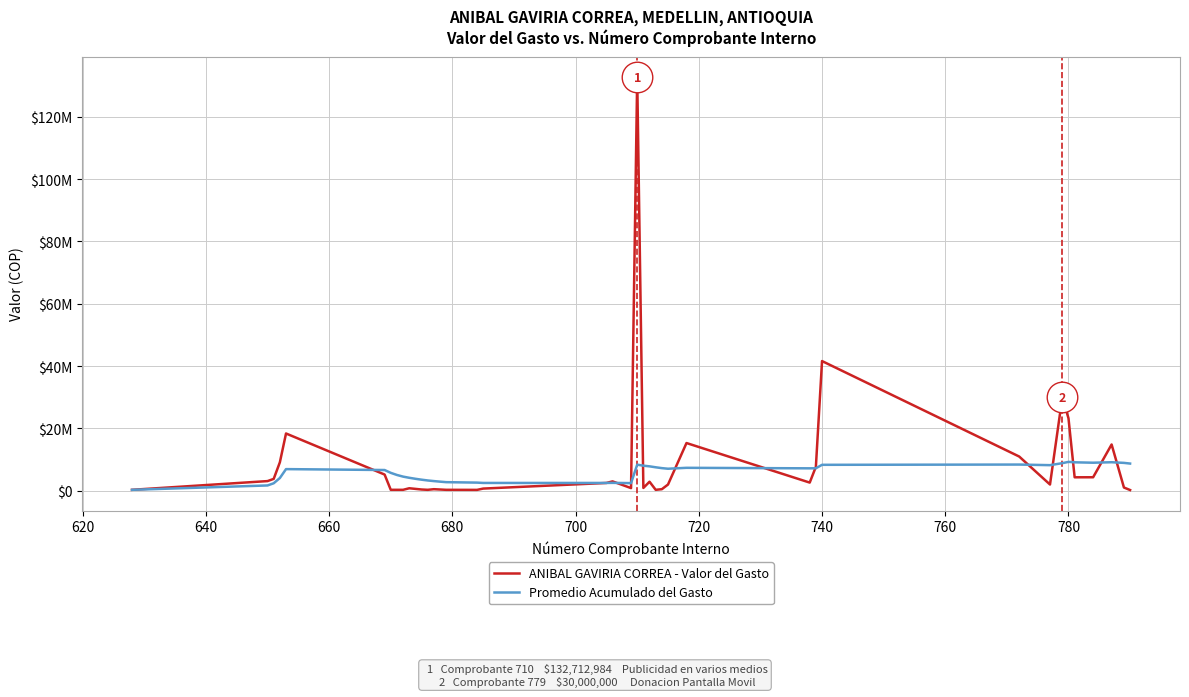

What are all the series names shown in the legend?

ANIBAL GAVIRIA CORREA - Valor del Gasto, Promedio Acumulado del Gasto